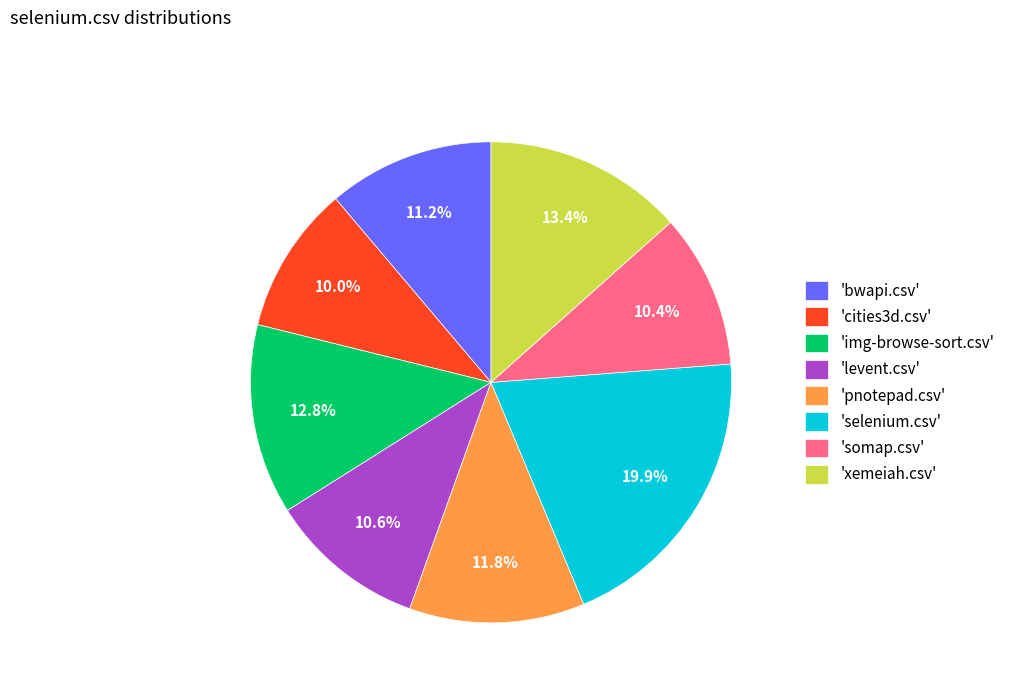

To the nearest percent, what is the average slice percentage?

12%